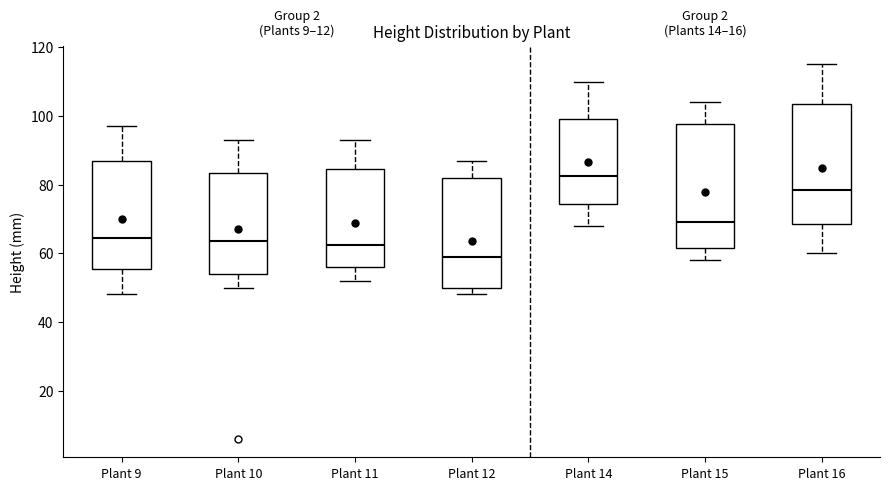

Reading left to right, transcribe this box plot: for each box, give where its median line is, the range the box spans, and where its two whiskers end, as read against the y-axis. The values are not printed on the chart, so give them approximately, as read against the axis.

Plant 9: median 64, box 56 to 86, whiskers 48 to 98
Plant 10: median 64, box 54 to 84, whiskers 50 to 94
Plant 11: median 62, box 56 to 84, whiskers 52 to 94
Plant 12: median 60, box 50 to 82, whiskers 48 to 88
Plant 14: median 82, box 74 to 100, whiskers 68 to 110
Plant 15: median 70, box 62 to 98, whiskers 58 to 104
Plant 16: median 78, box 68 to 104, whiskers 60 to 116